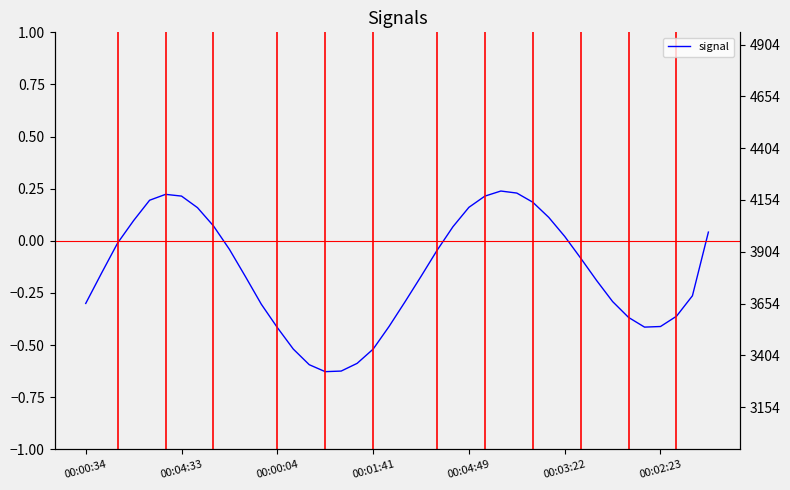

How many data points in timestamp_scale are above 1718165236?

19